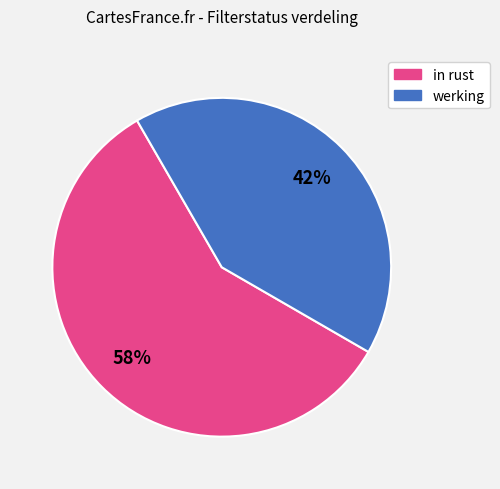

Is the sum of in rust and werking greater than half?

Yes